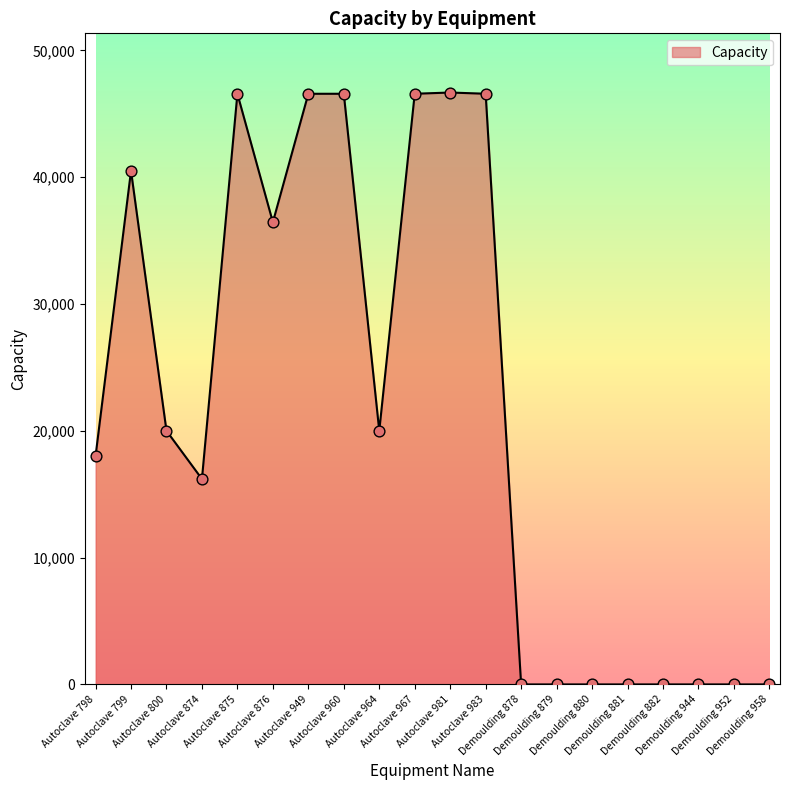

What is the maximum value shown in the chart?

46675